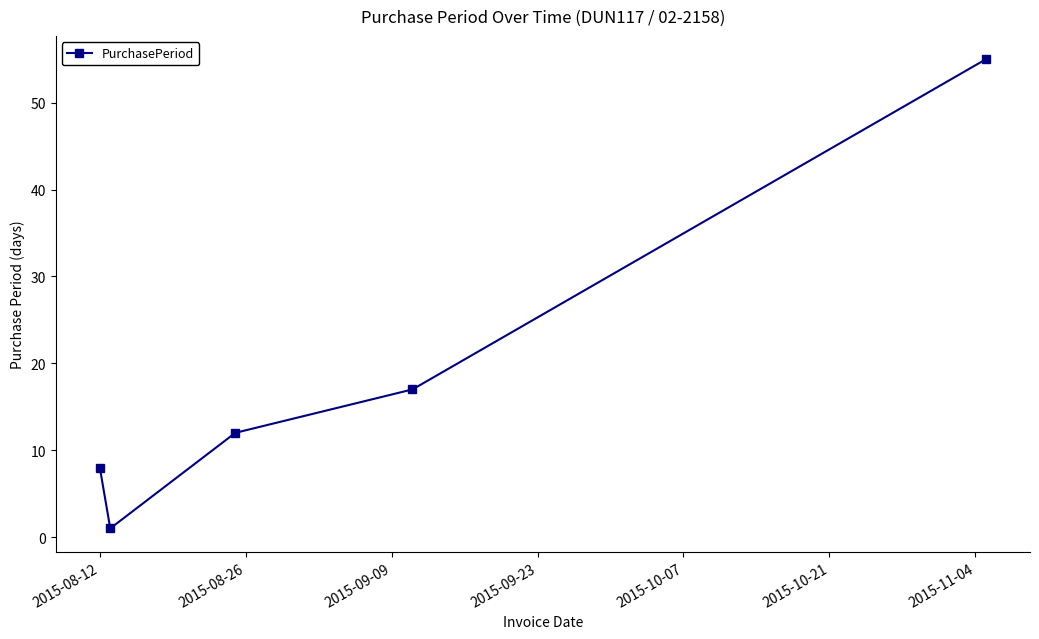

Reading left to right, list all the values displayed in this chart.

8	1	12	17	55